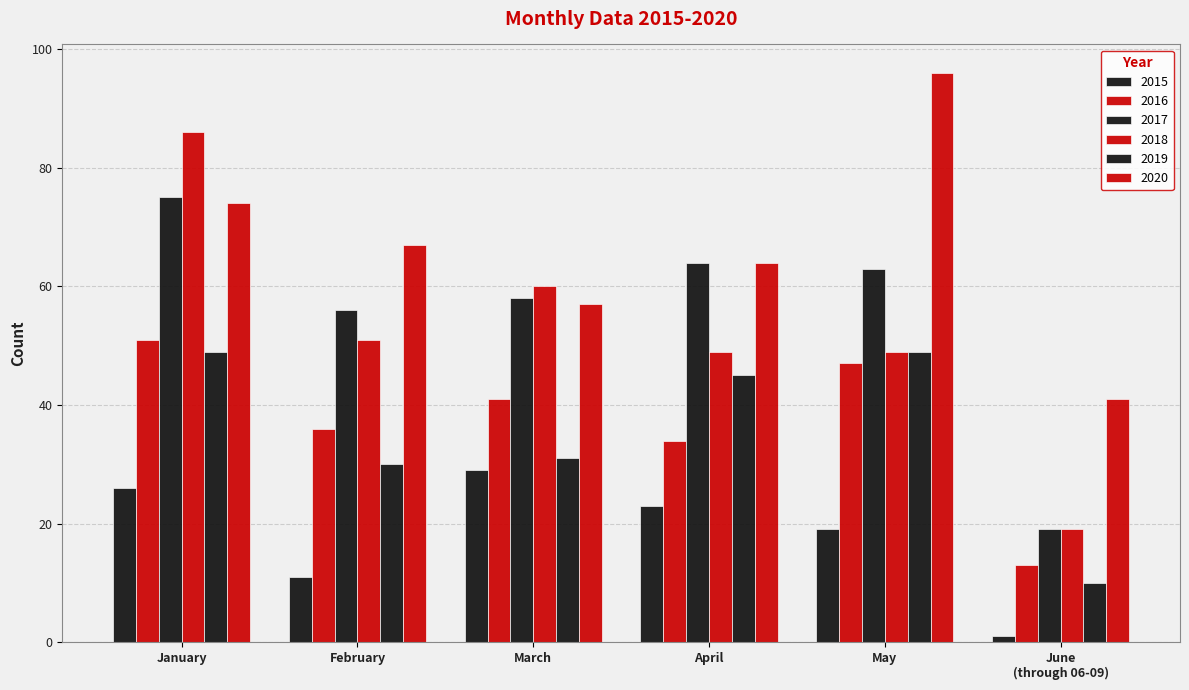

How many values in the 2017 series are below 63?

3